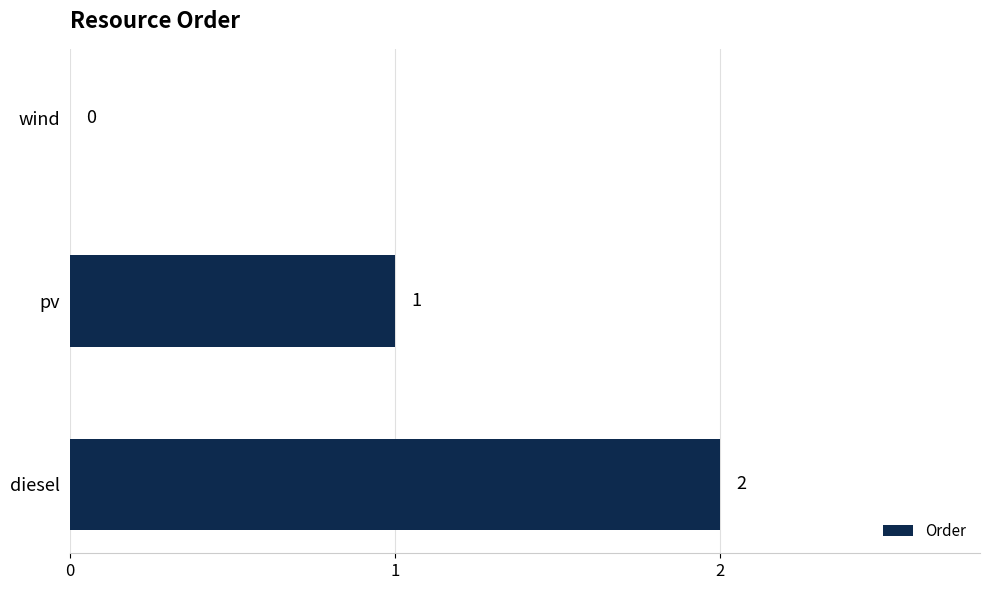

Does the chart contain stacked bars?

No